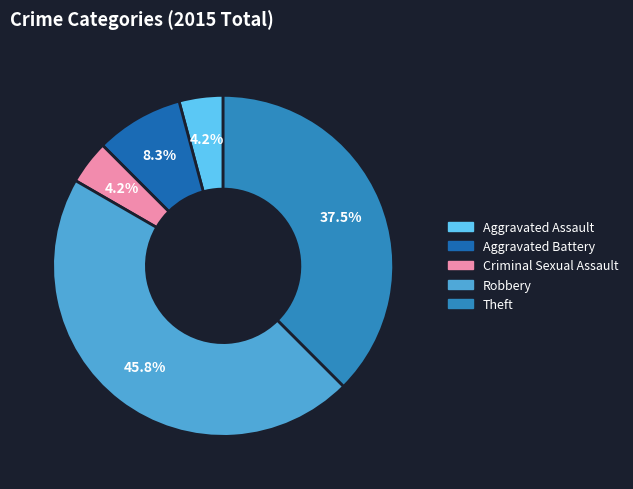

Which slice is the smallest?

Aggravated Assault